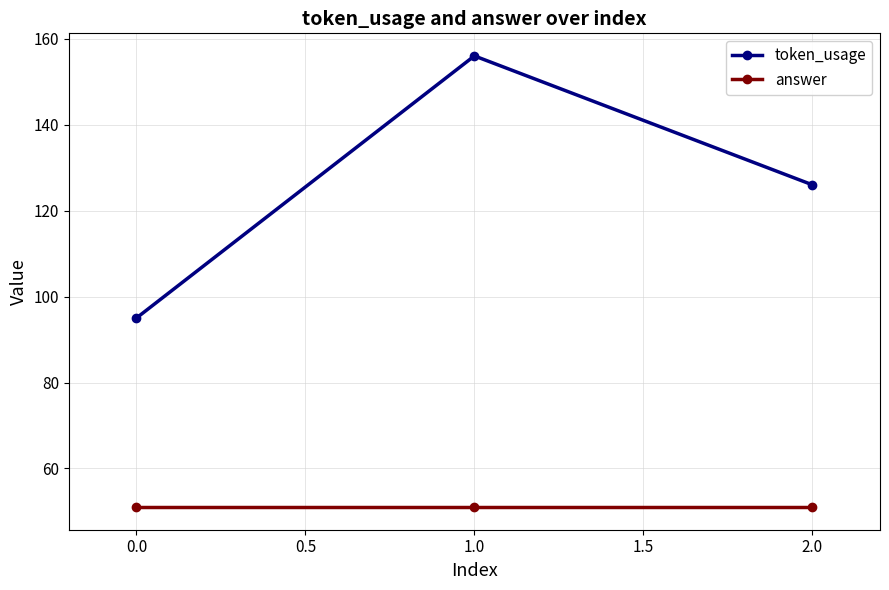

What is the difference between the maximum and second lowest values in the token_usage series?

30